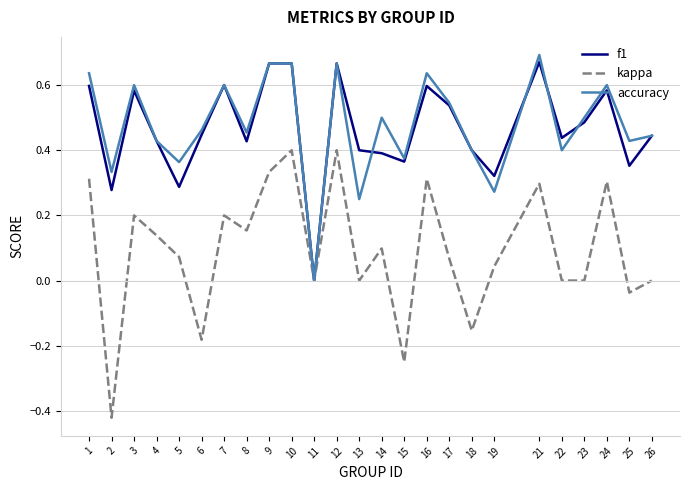

The kappa series shows 0.0 at 23. True or false?

True